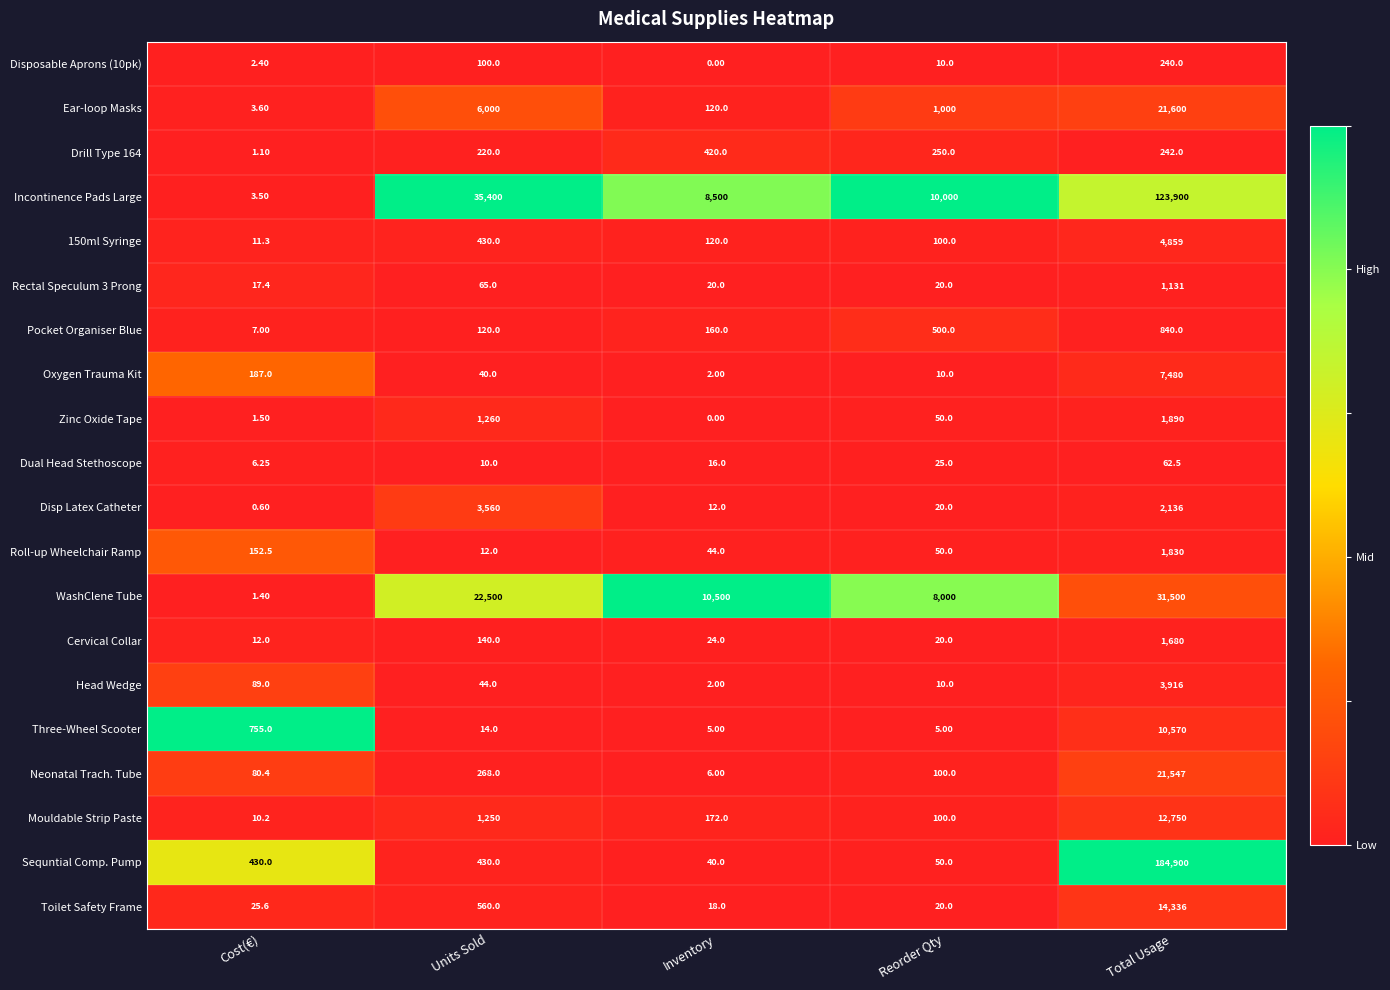

Which category has the highest value across all series?

Total Usage